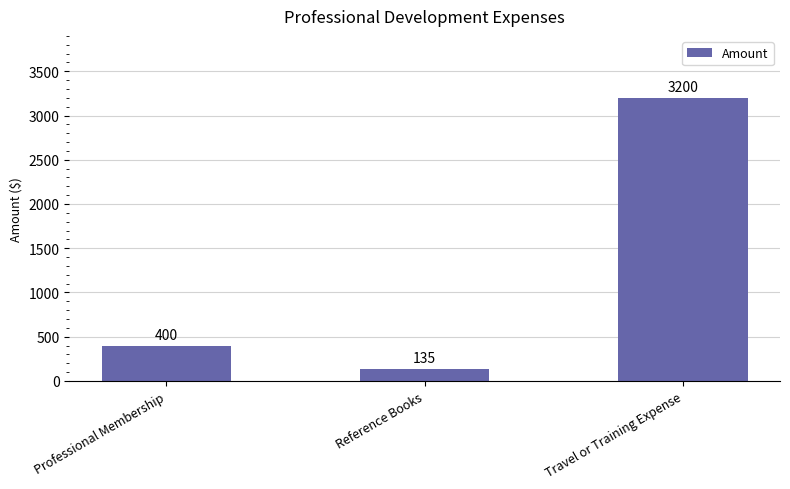

The chart shows a value of 243 at Professional Membership. True or false?

False